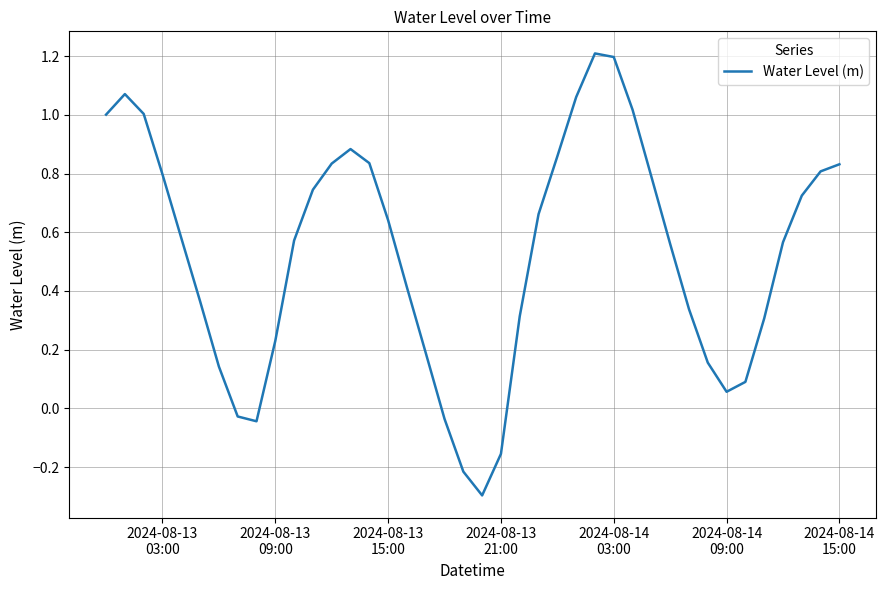

How many interior local peaks (higher than both neighbors) does the data have?

3